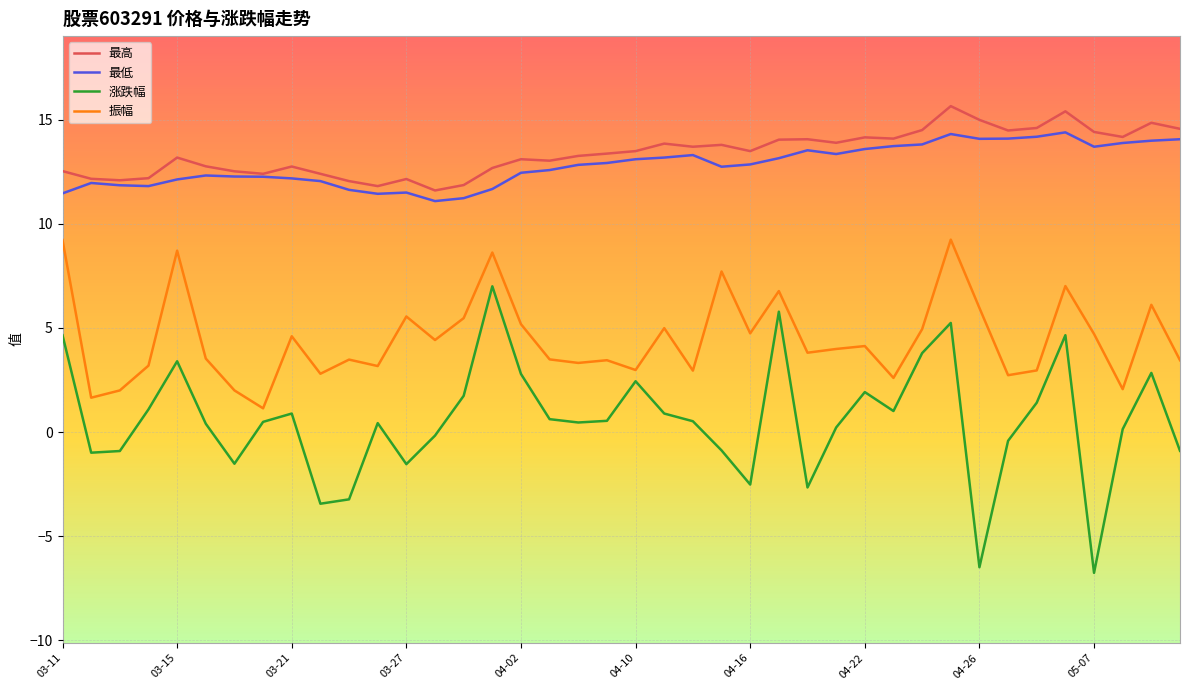

True or false: 最高 has more than 1 points higher than both neighbors.

True